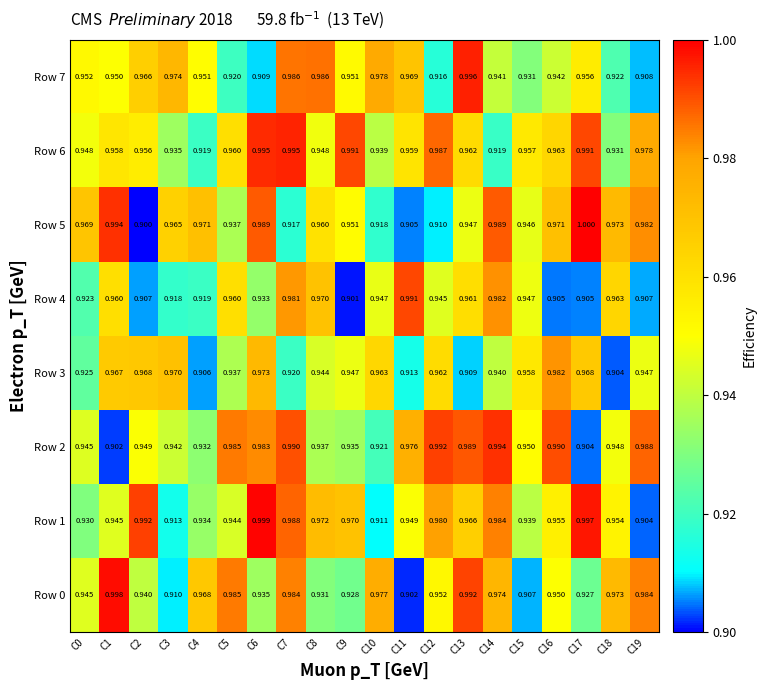

At how many categories does at least one series exceed 0?

20